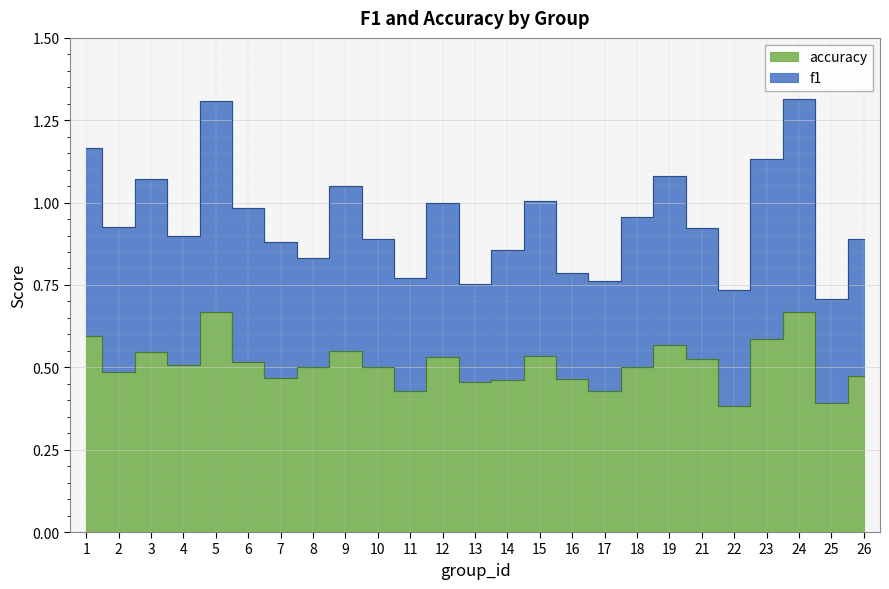

True or false: f1 has more than 0 points higher than both neighbors.

True